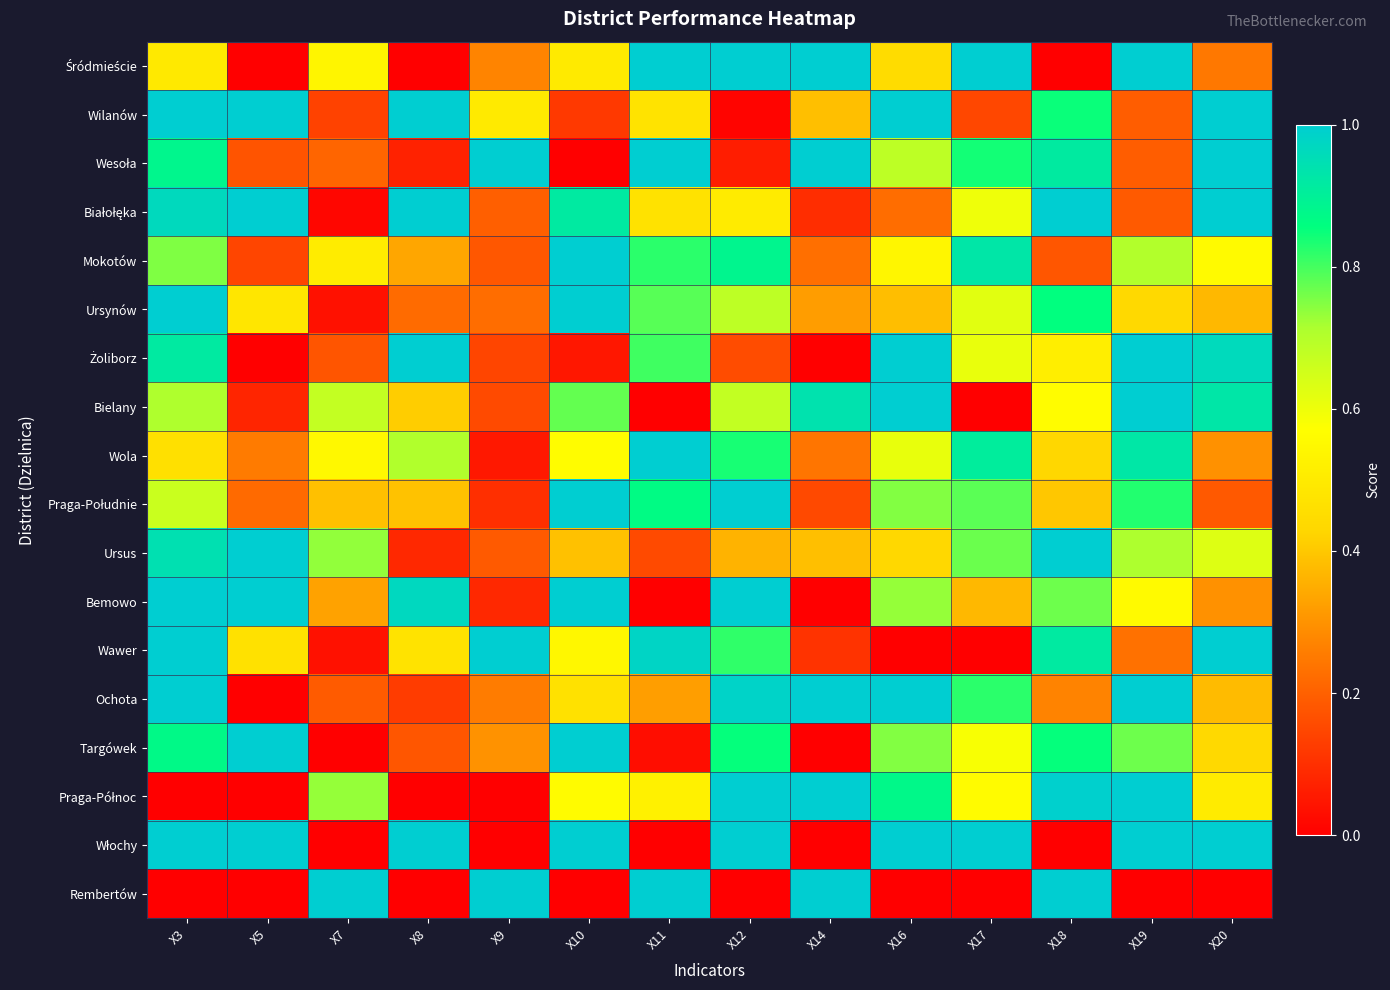

What is the maximum value shown in the chart?

1.0